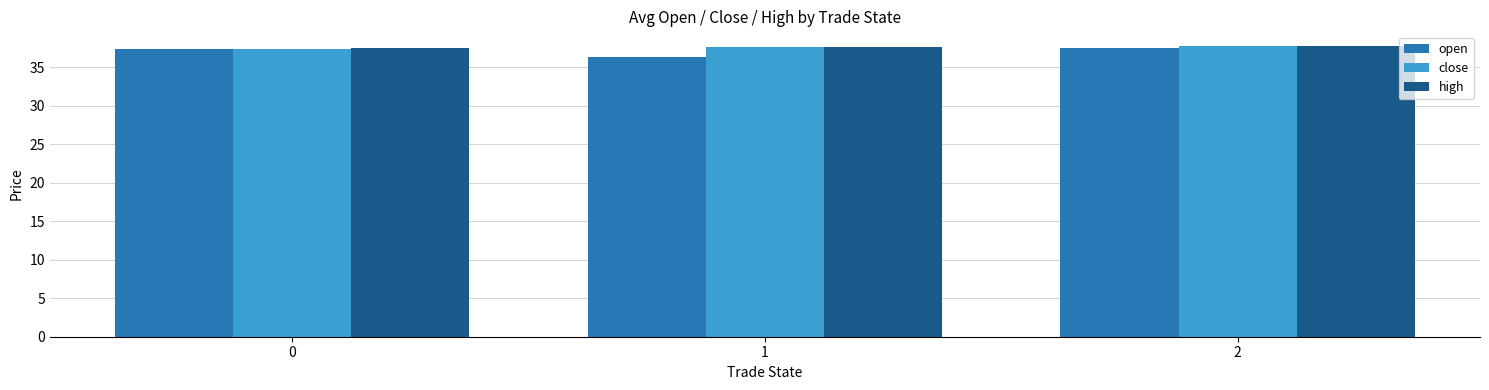

What is the maximum value shown in the chart?

37.8